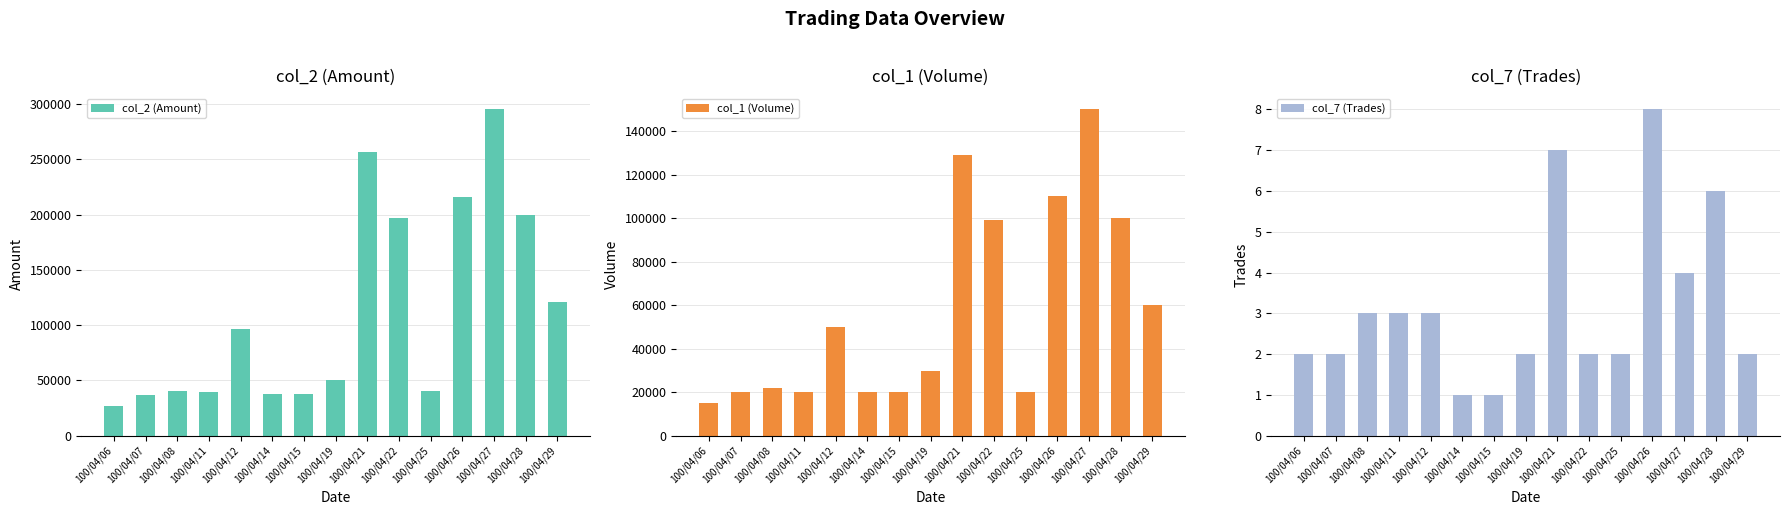

Is the value of col_2 (Amount) at 100/04/12 greater than the value of col_7 (Trades) at 100/04/07?

Yes